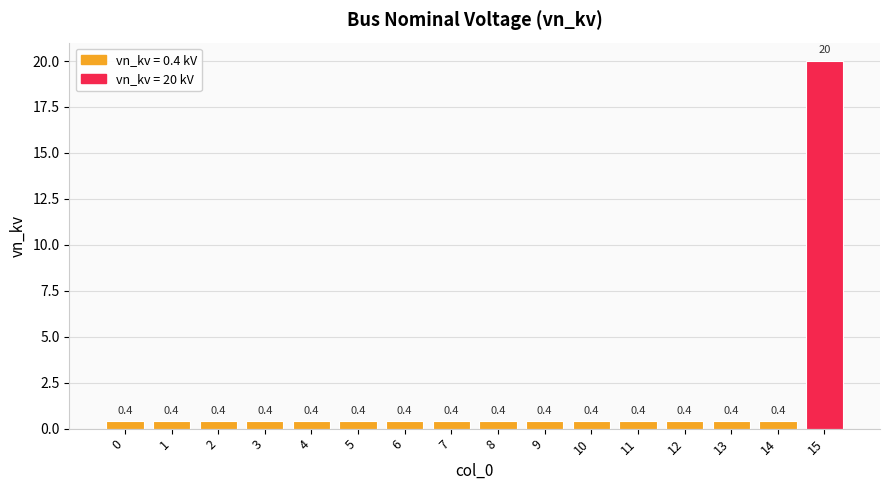

What is the sum of all values?

26.0